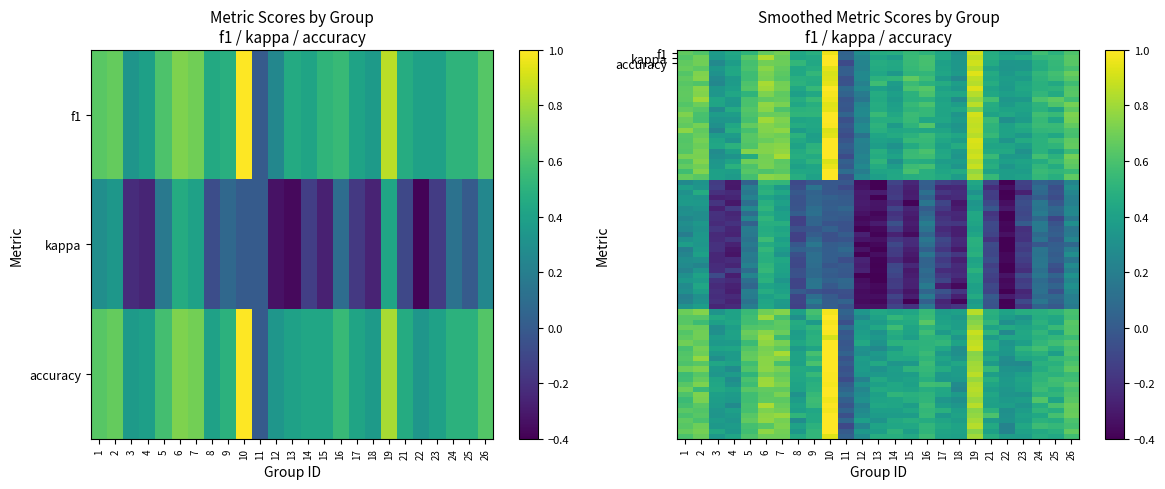

Which has a higher value, 24 or 5?

5